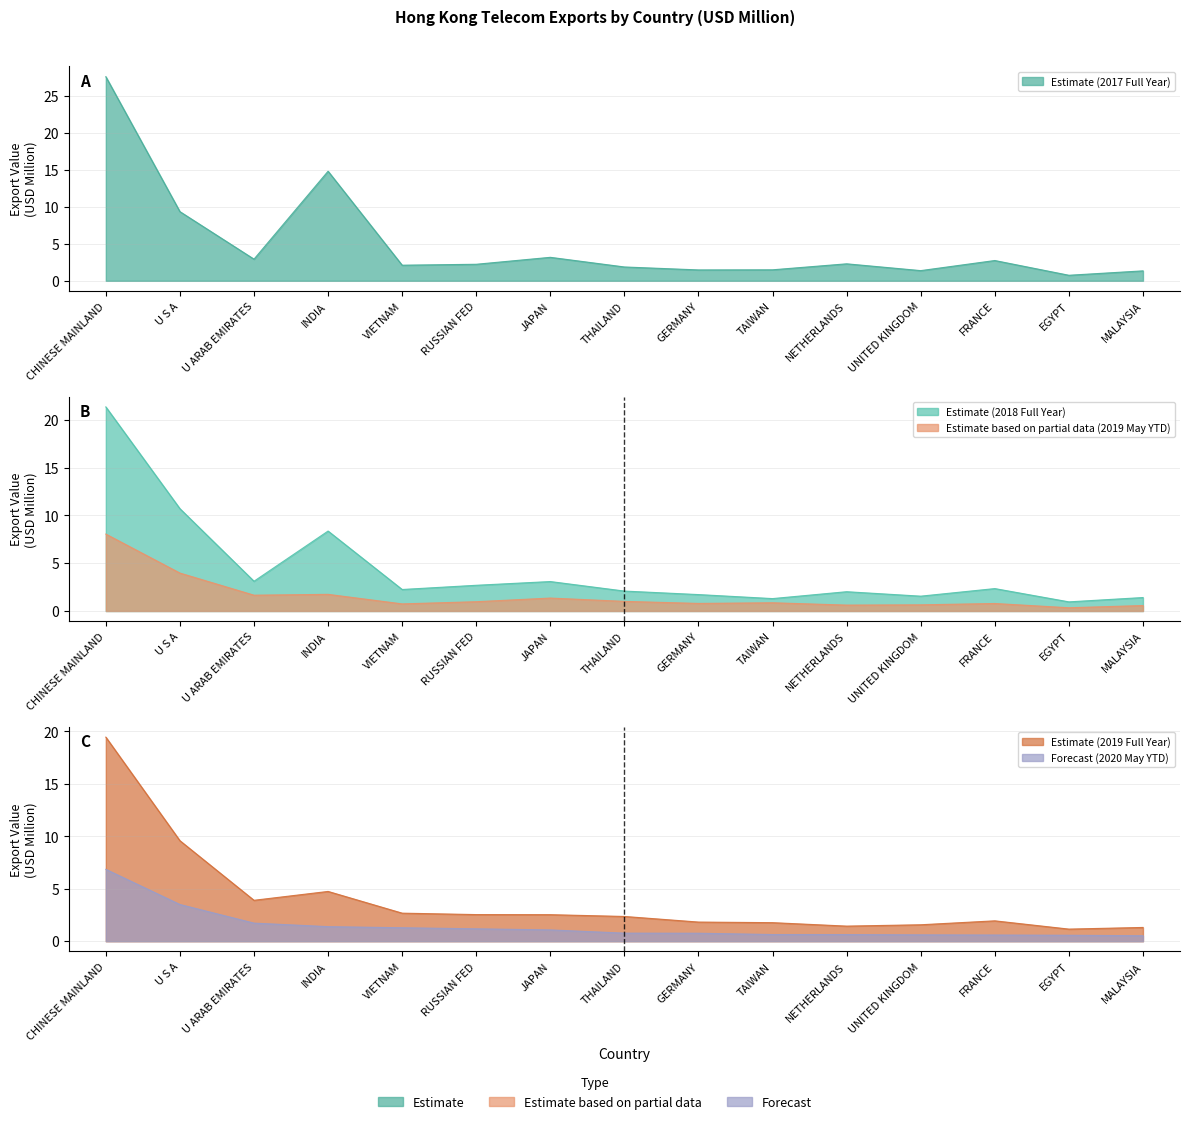

What position from the right is INDIA?

12